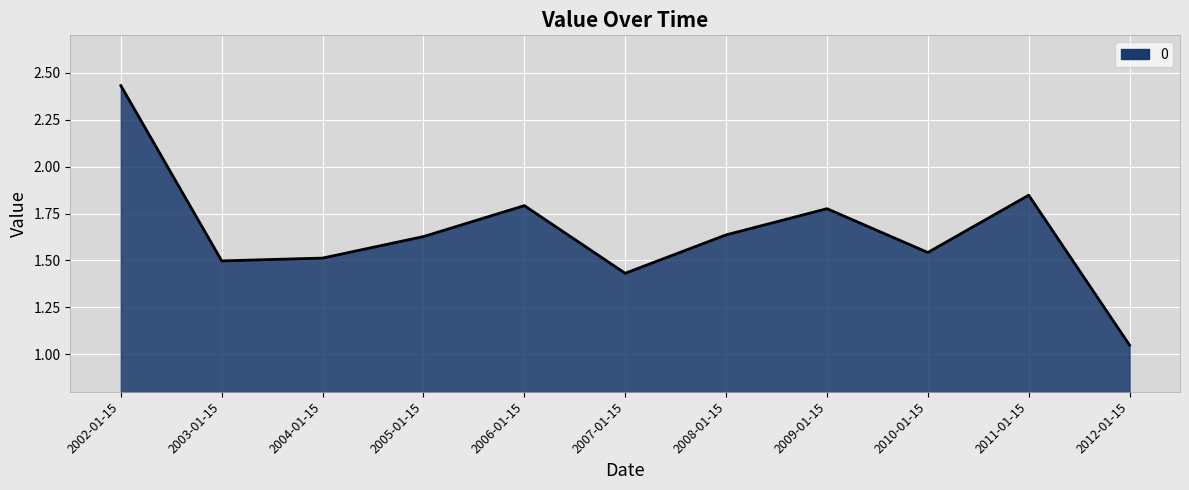

How many interior local valleys (lower than both neighbors) does the data have?

3